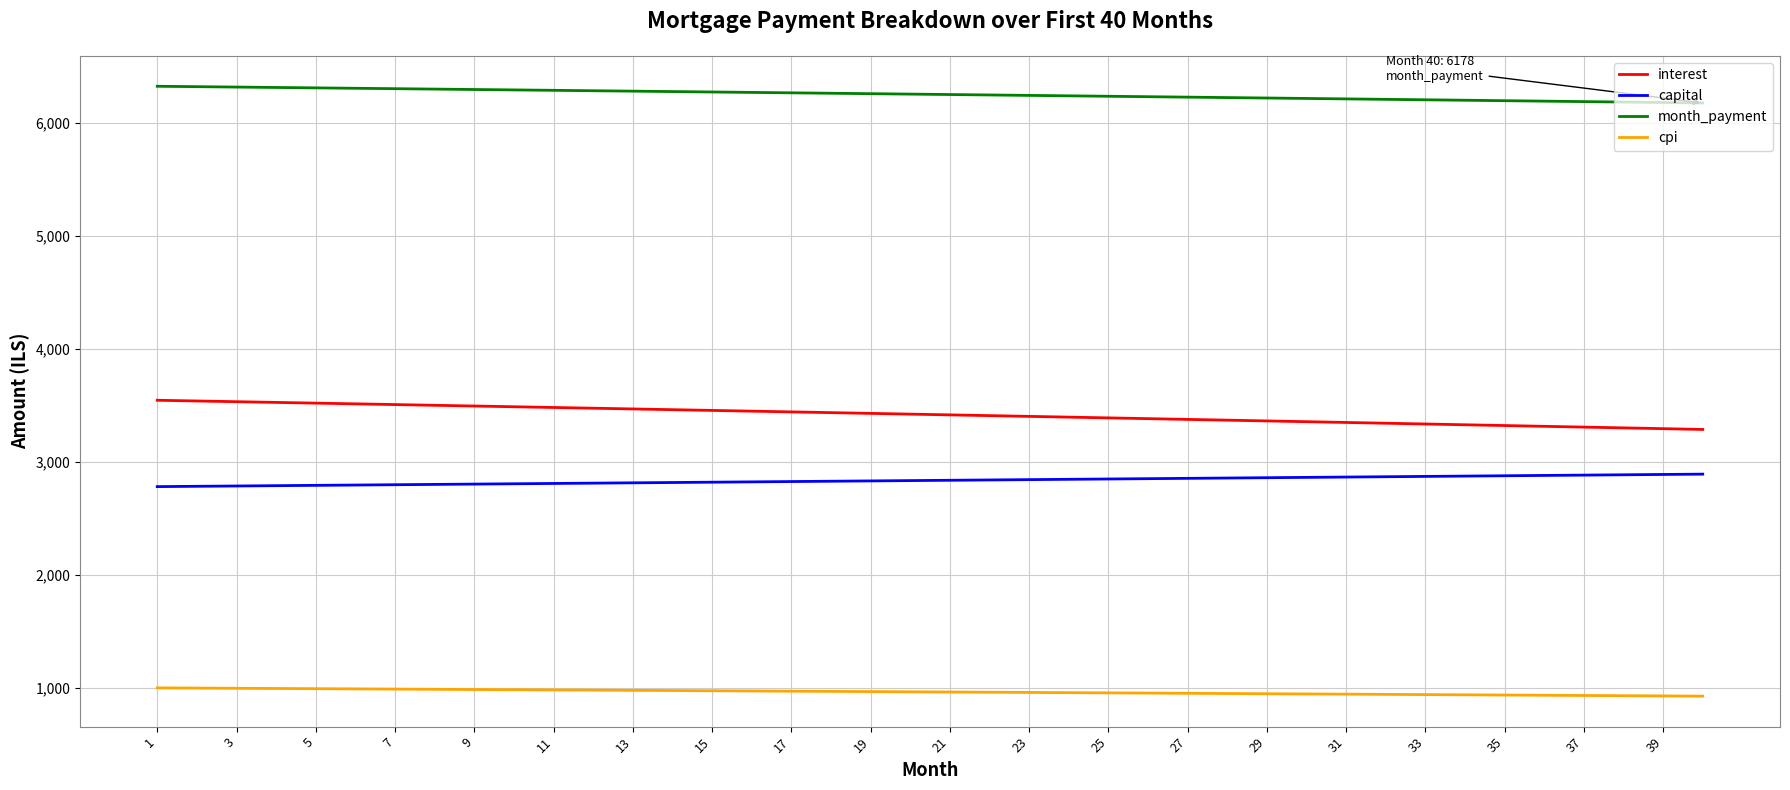

Rank the series by their maximum value, from highest to lowest.

month_payment, interest, capital, cpi